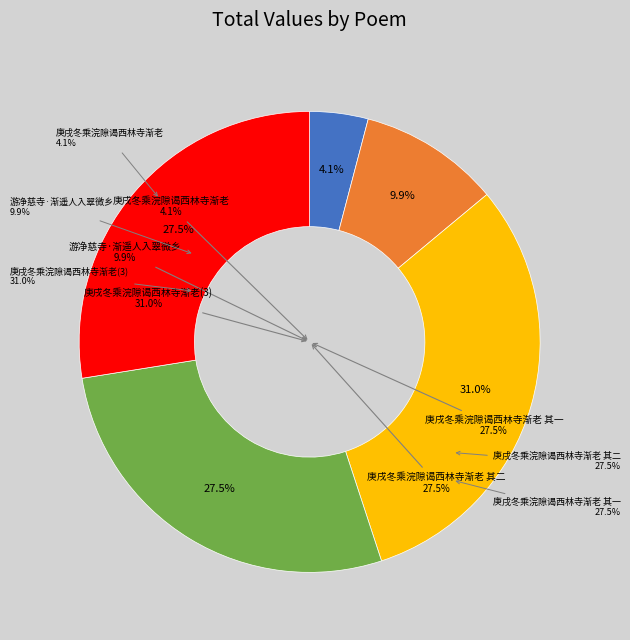

Count the number of slices in the pie.

5